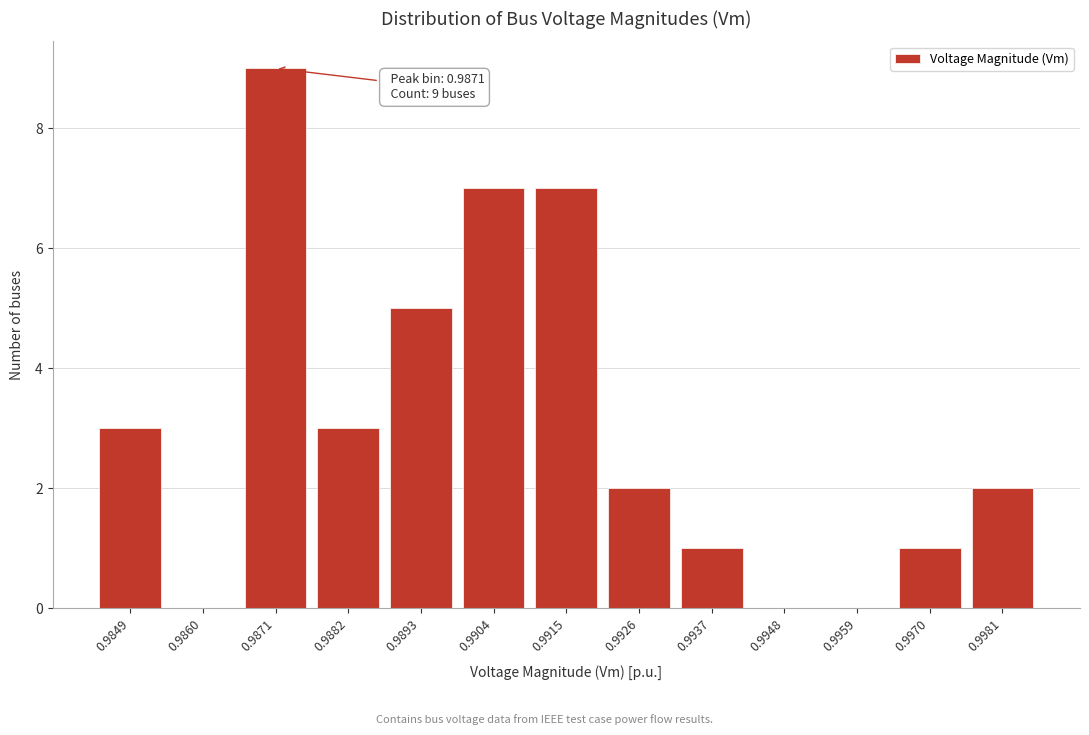

Reading left to right, what are all the values shown in this chart?

0.9849=3	0.9860=0	0.9871=9	0.9882=3	0.9893=5	0.9904=7	0.9915=7	0.9926=2	0.9937=1	0.9948=0	0.9959=0	0.9970=1	0.9981=2